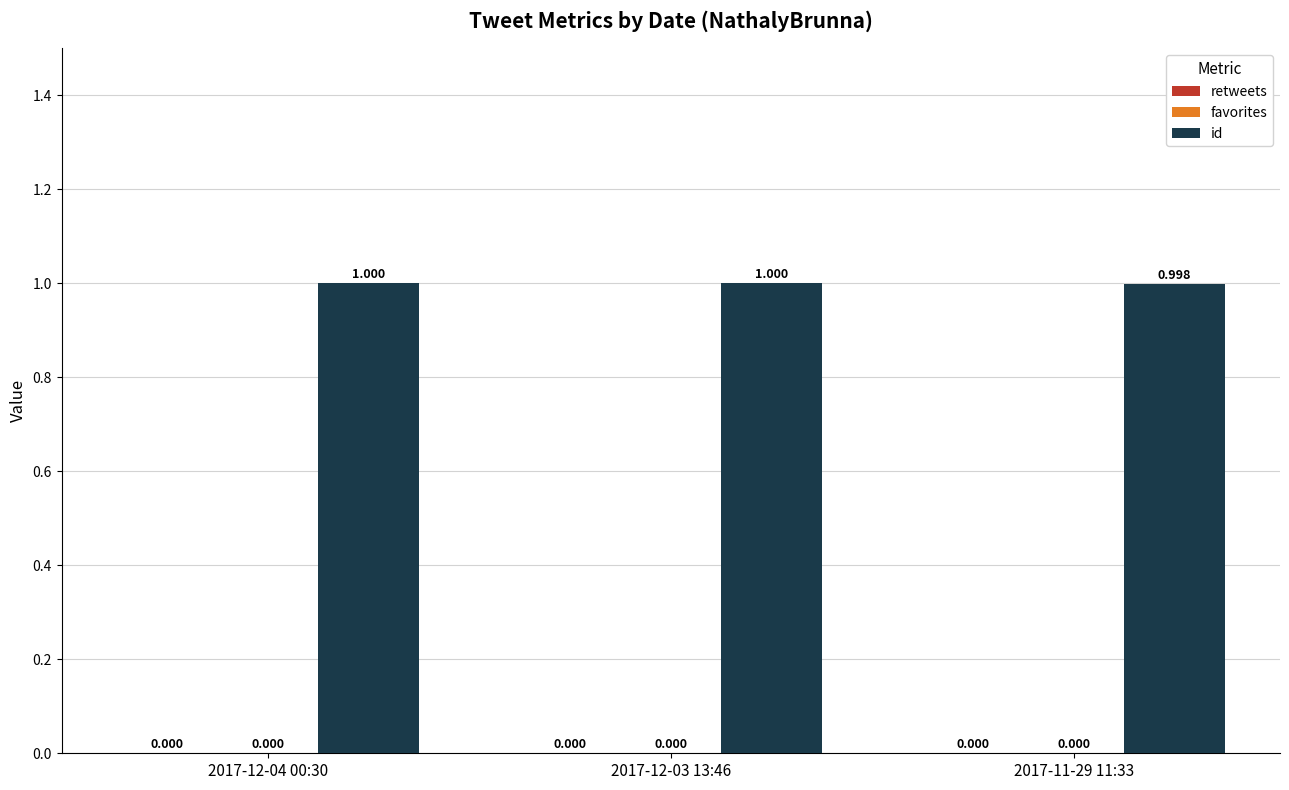

Does the chart contain any negative values?

No